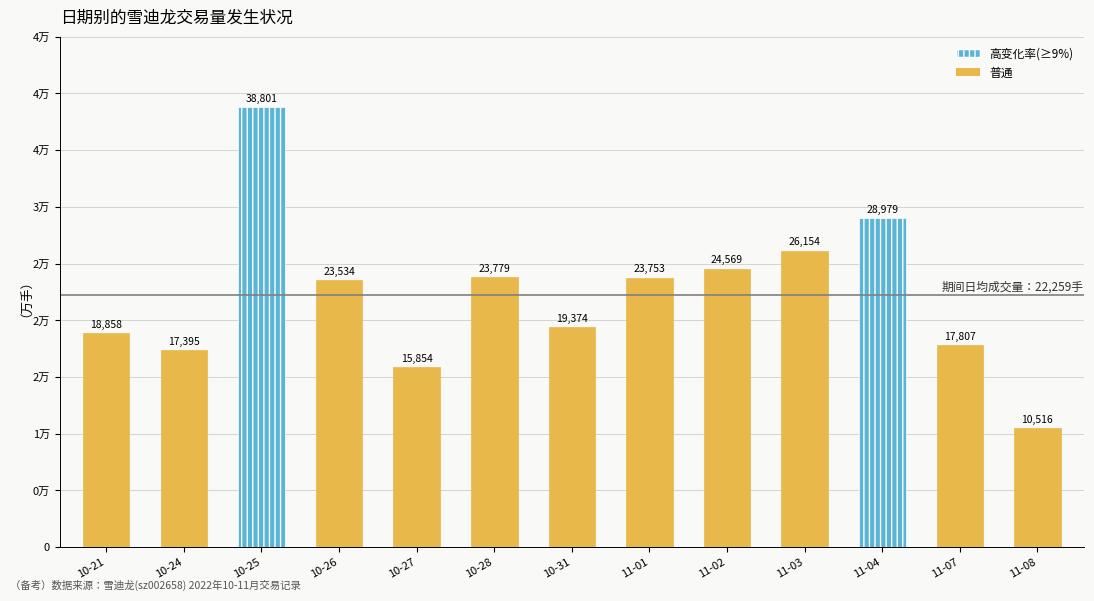

What is the label of the 13th bar from the right?

2022-10-21